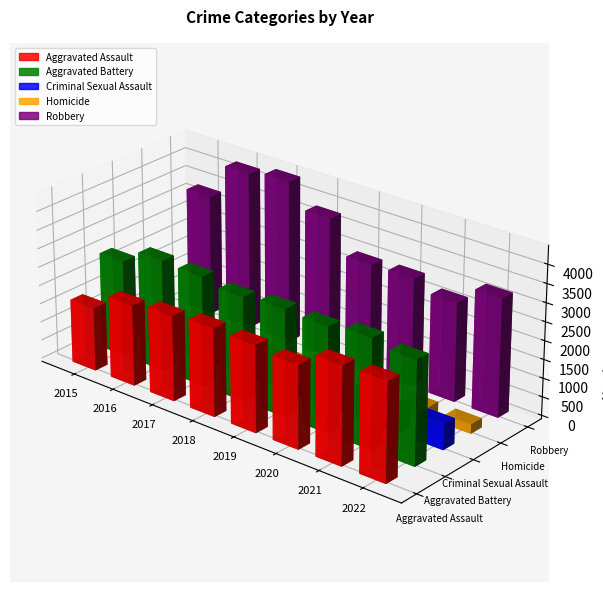

What is the approximate value of Aggravated Battery at 2016, to the nearest 50?

3000